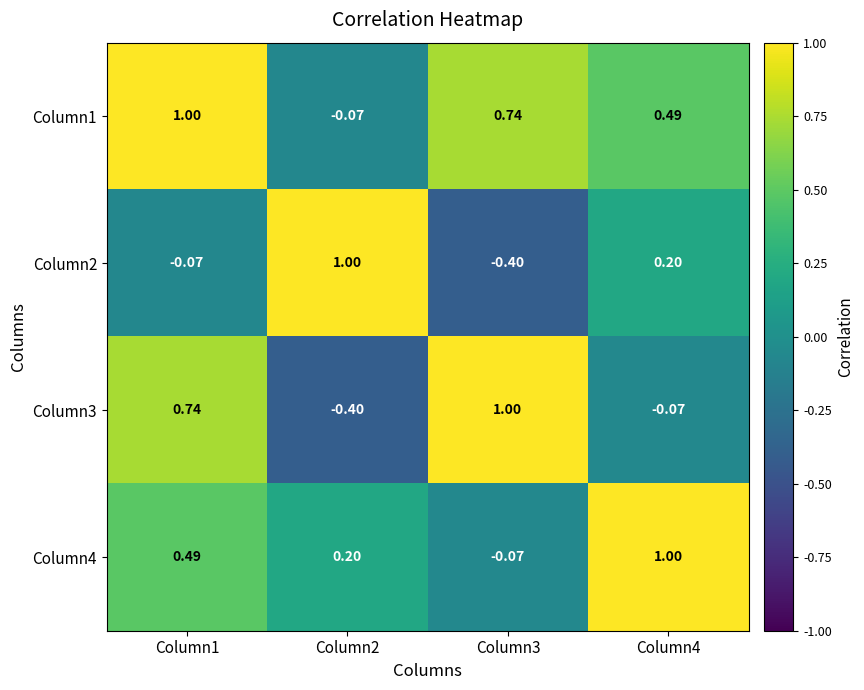

Is the value of Column2 at Column2 greater than the value of Column3 at Column2?

Yes